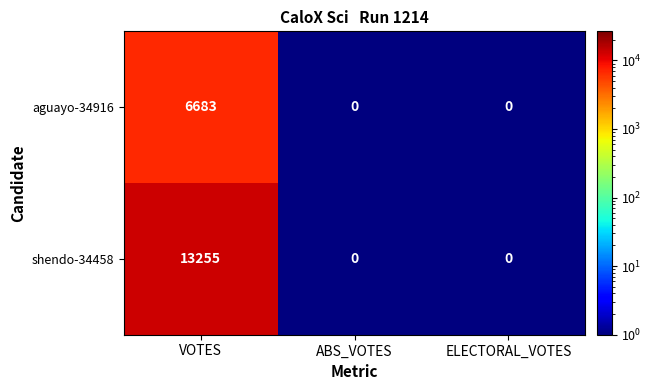

Which series has the widest spread of values?

shendo-34458